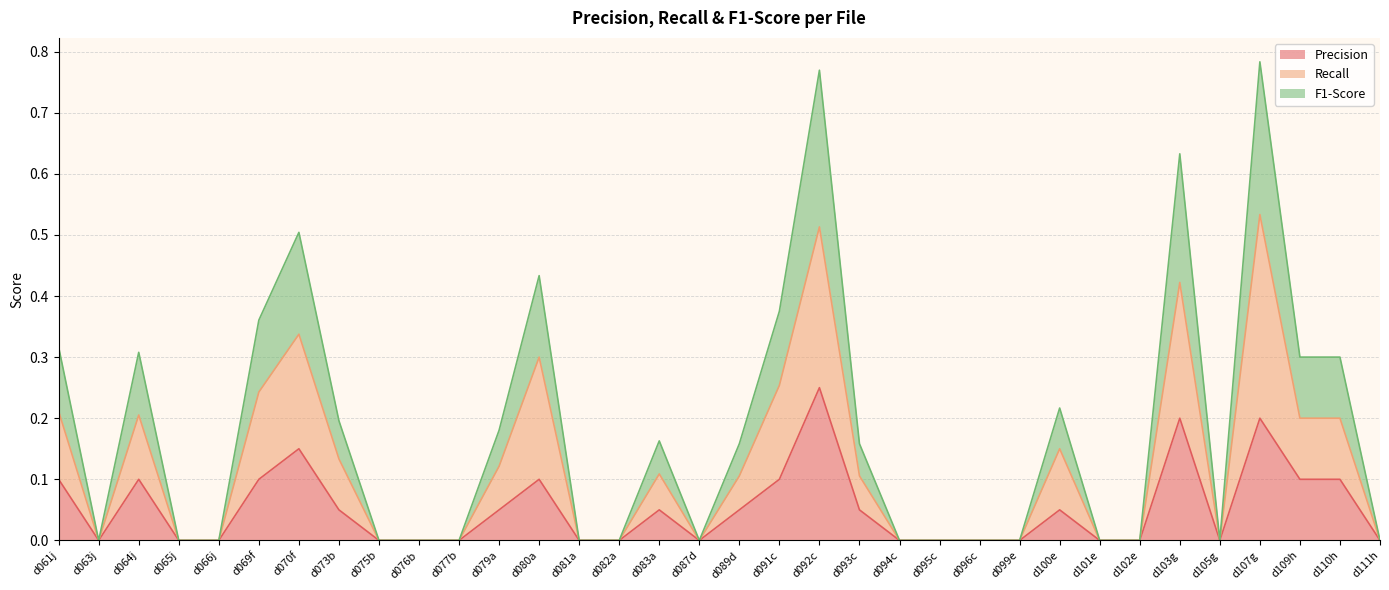

Which has a higher value, d064j or d070f?

d070f